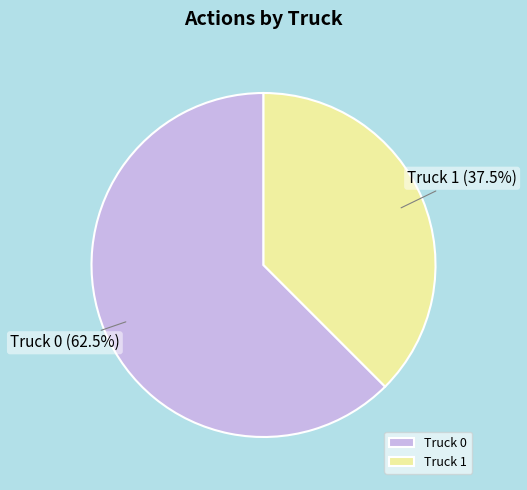

Which category has the biggest portion of the pie?

Truck 0